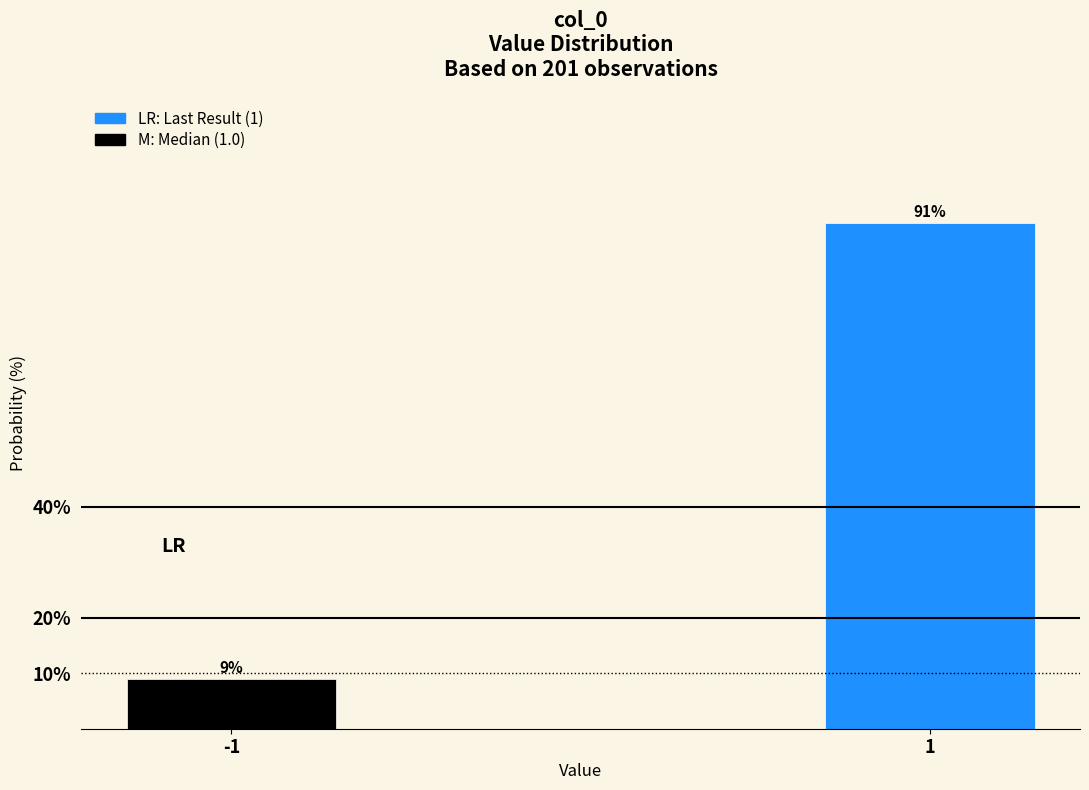

Reading left to right, list all the values displayed in this chart.

-1=9.0	1=91.0